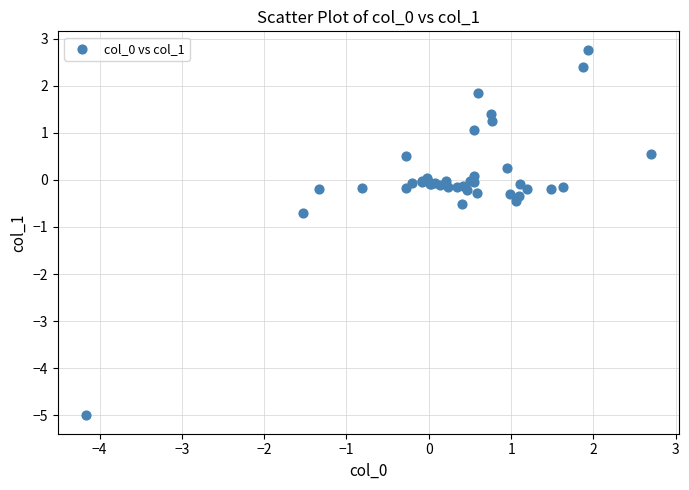

What Y value in the scatter plot is closest to -1?

-0.7